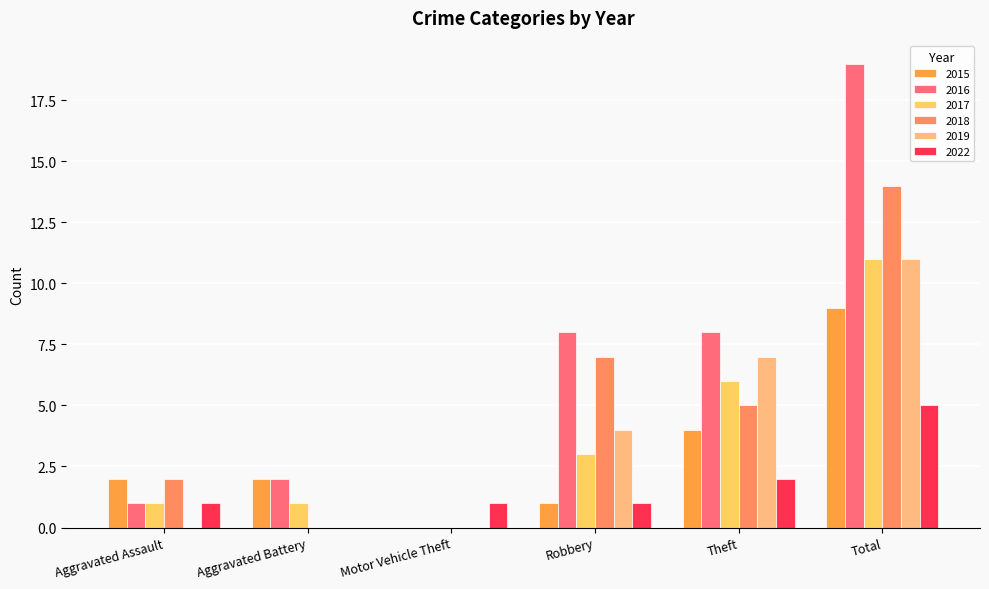

How many categories are shown in the chart?

6